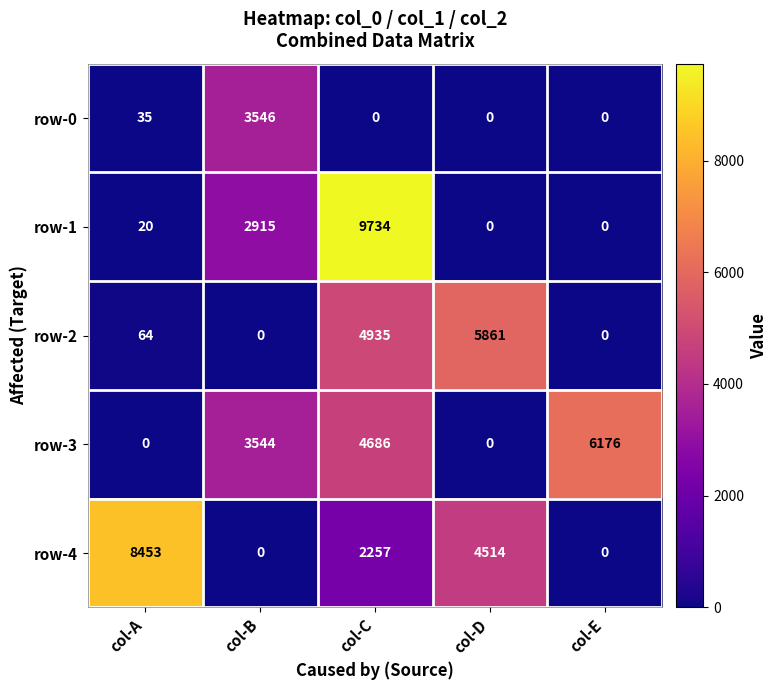

How many distinct data groups are displayed?

5